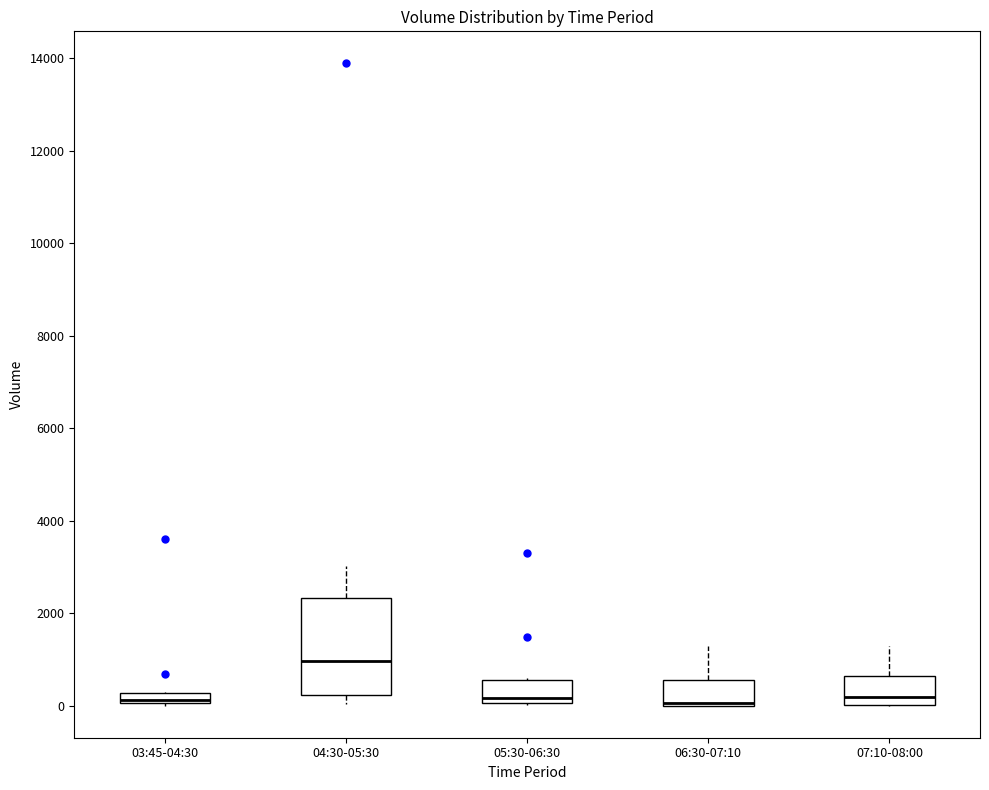

Where is the lower edge of the box for 07:10-08:00 on the y-axis? The values are not printed on the chart, so give them approximately, as read against the axis.

0